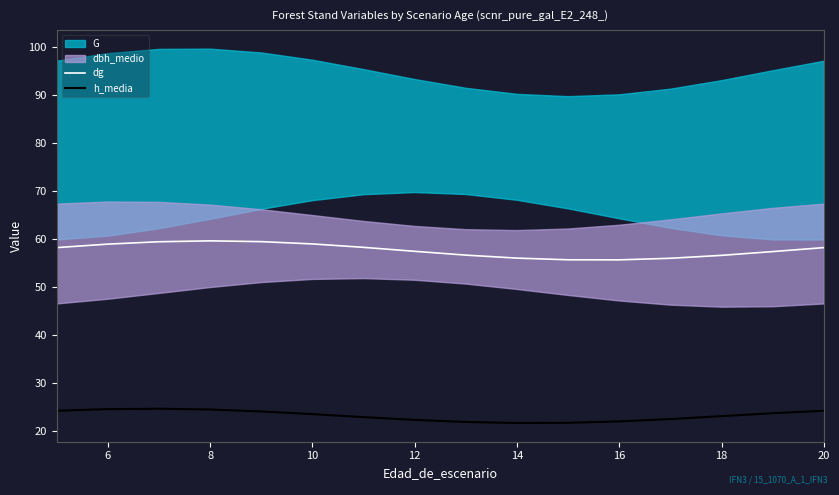

What is the highest value of the h_media series?

24.5